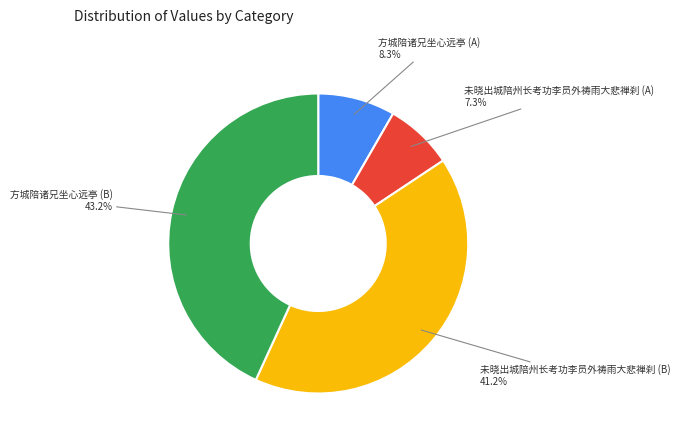

Does any single category account for the majority?

No